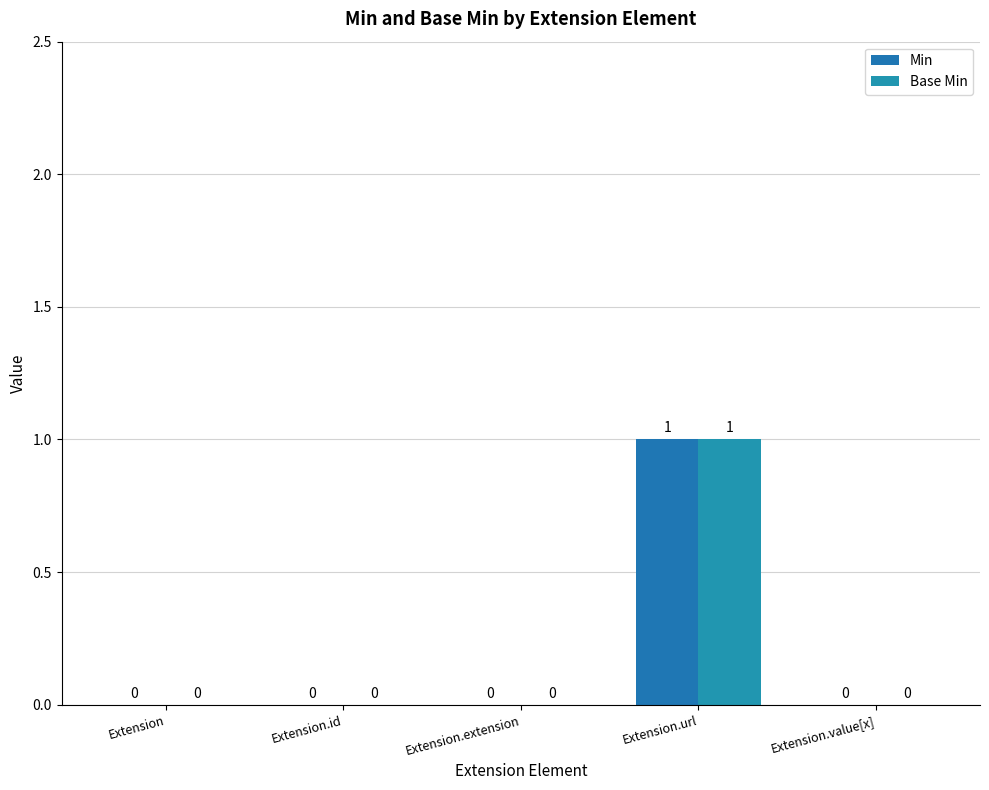

Between Extension and Extension.id, which series saw the biggest shift?

Min